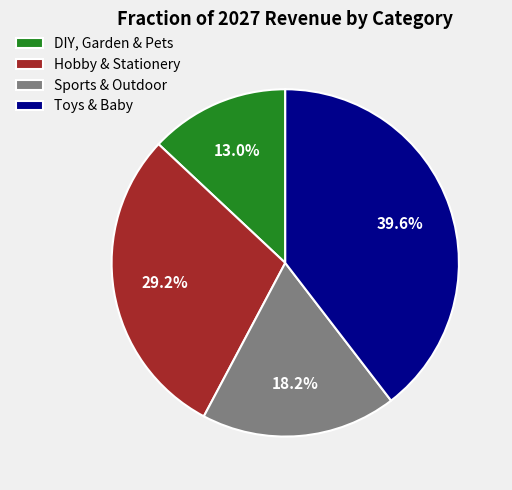

To the nearest percent, what is the average slice percentage?

25%